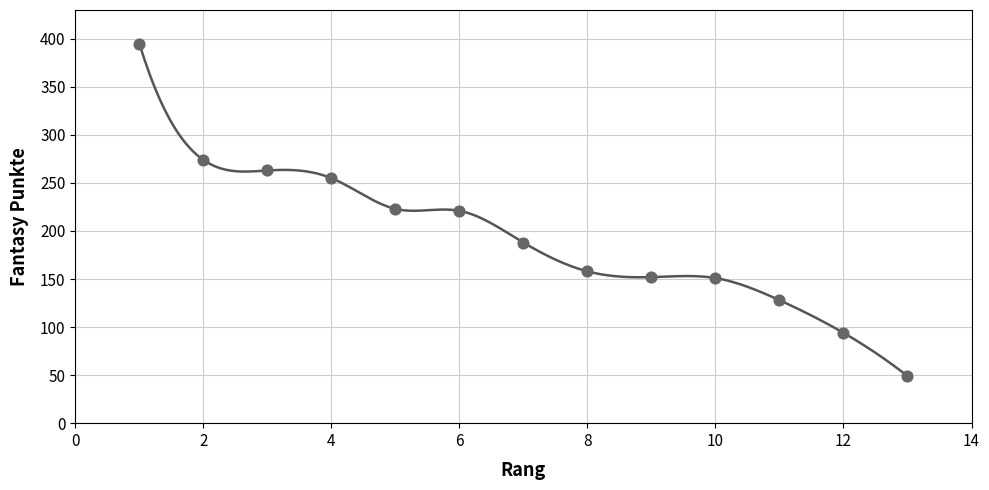

What is the range of Y values (max minus min)?

346